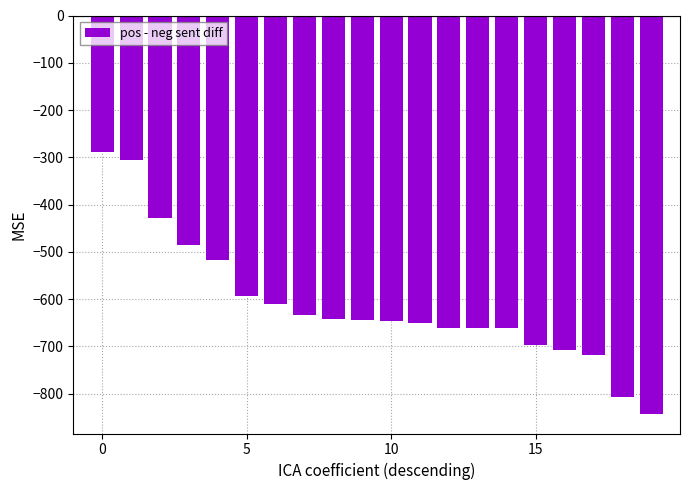

What is the minimum value shown in the chart?

-842